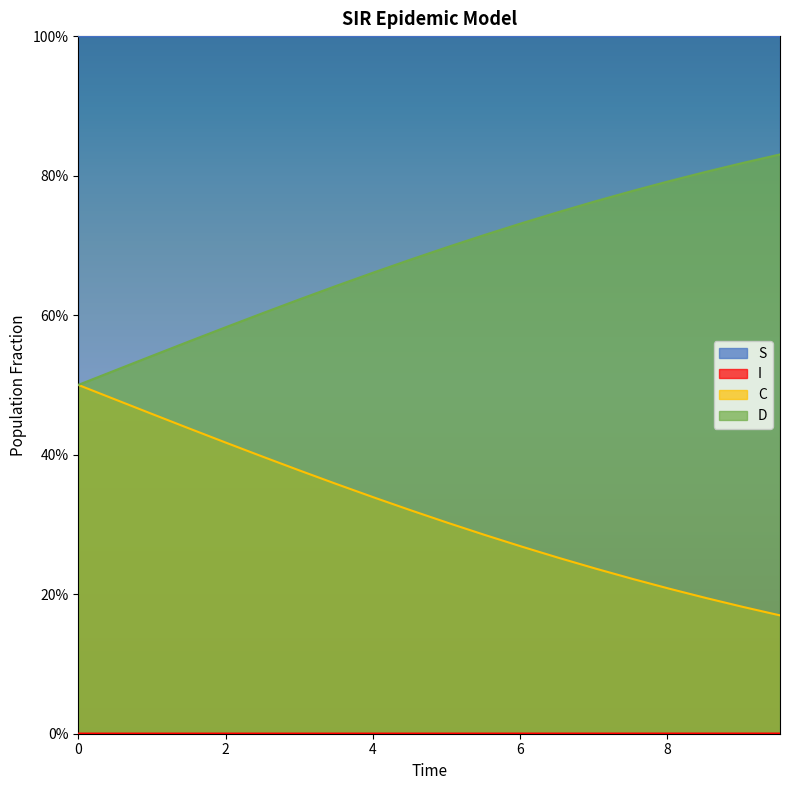

At which category is the sum across all series the highest?

8.02675585284281